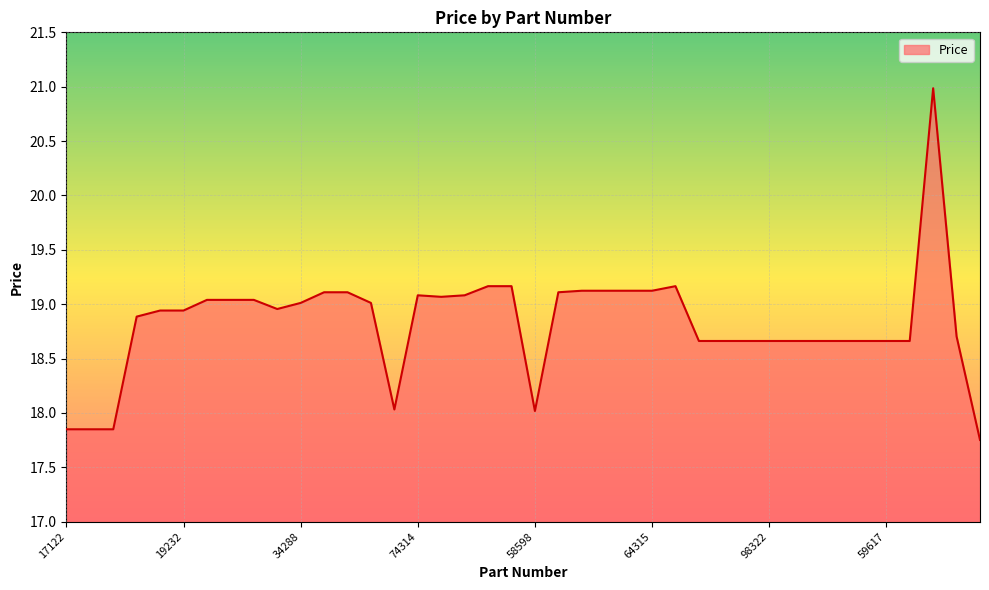

What is the greatest value displayed?

21.0